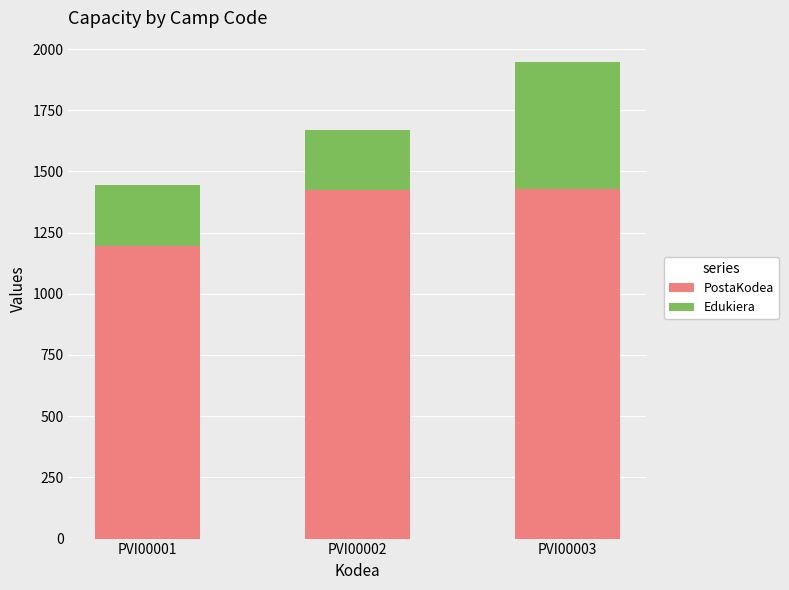

What is the difference between the second highest and minimum values in the PostaKodea series?

231